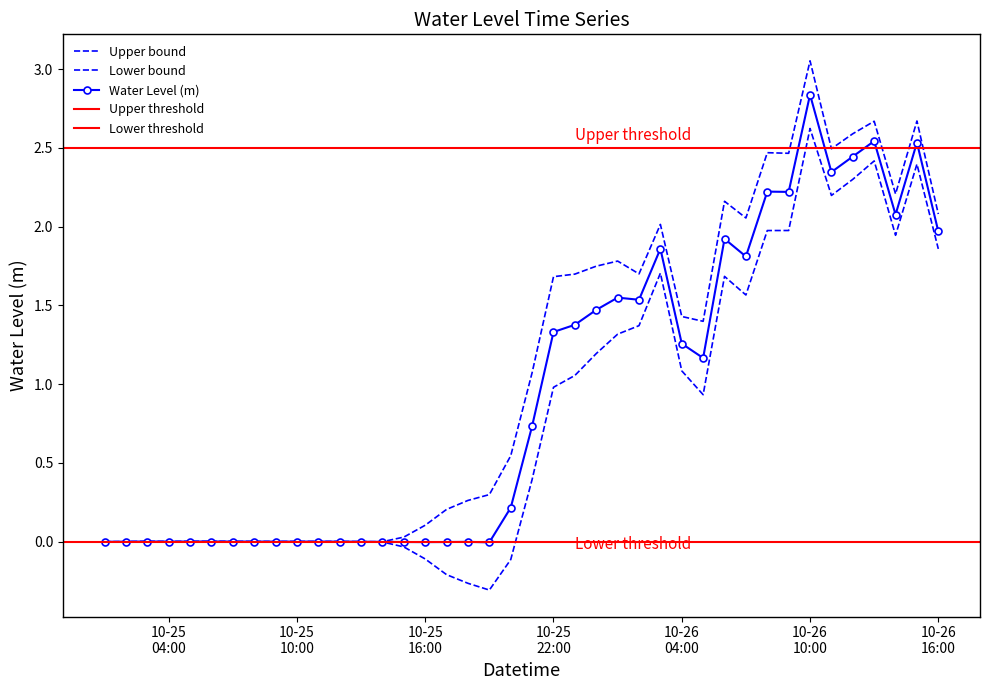

What is the maximum value shown in the chart?

2.8